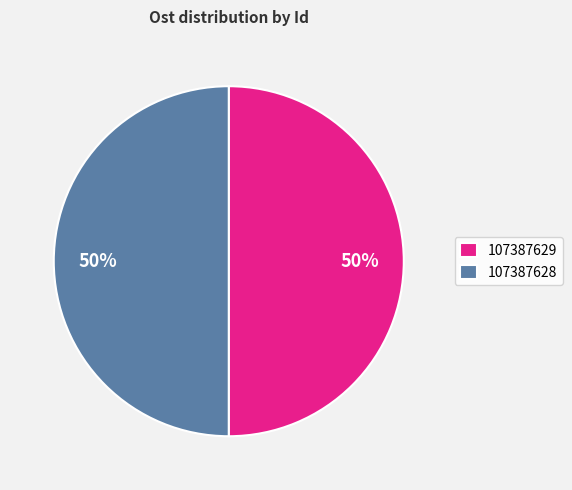

What is the ratio of the value at 107387628 to the value at 107387629?

1.0